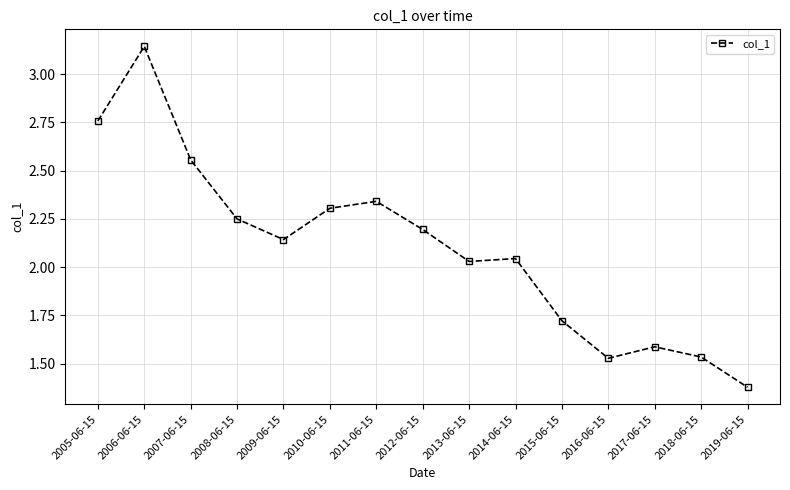

Count the number of data series in this chart.

1